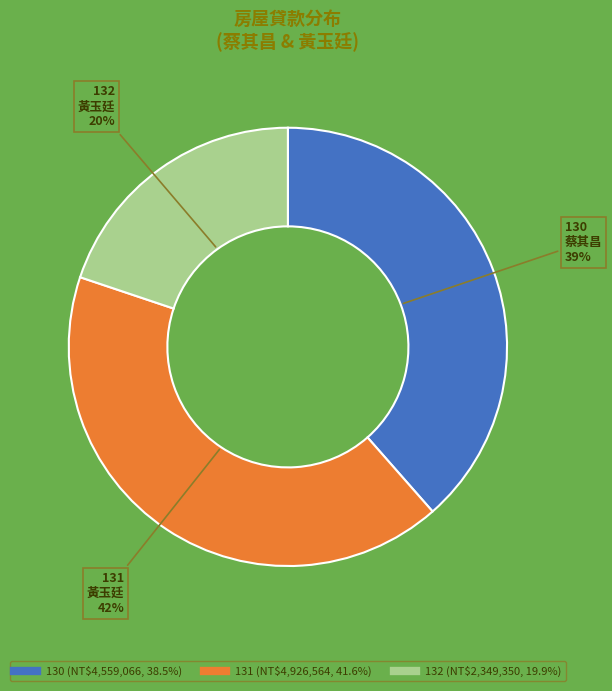

Does 131 represent more than half of the total?

No